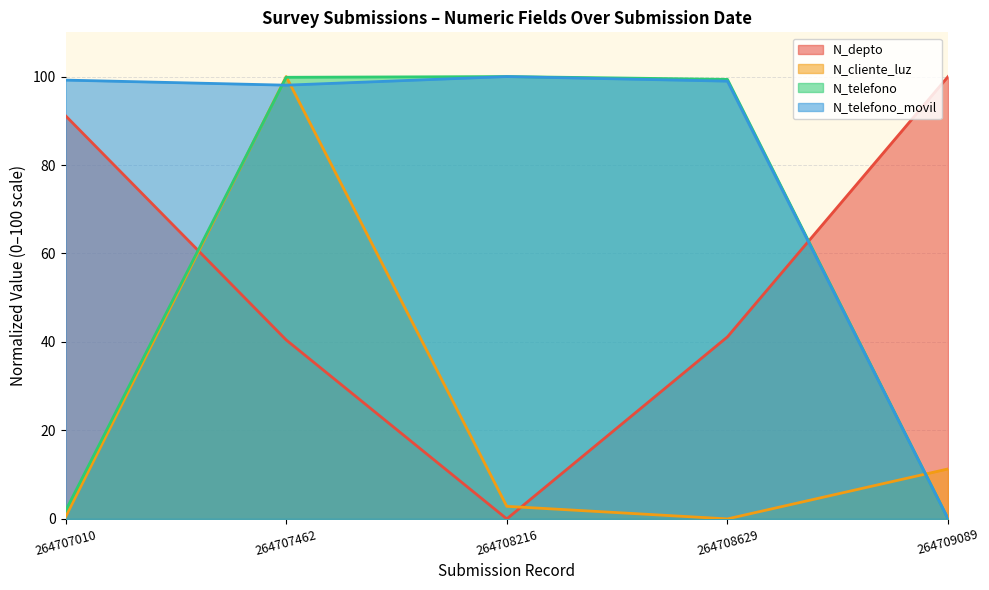

Does the chart have visible grid lines?

Yes